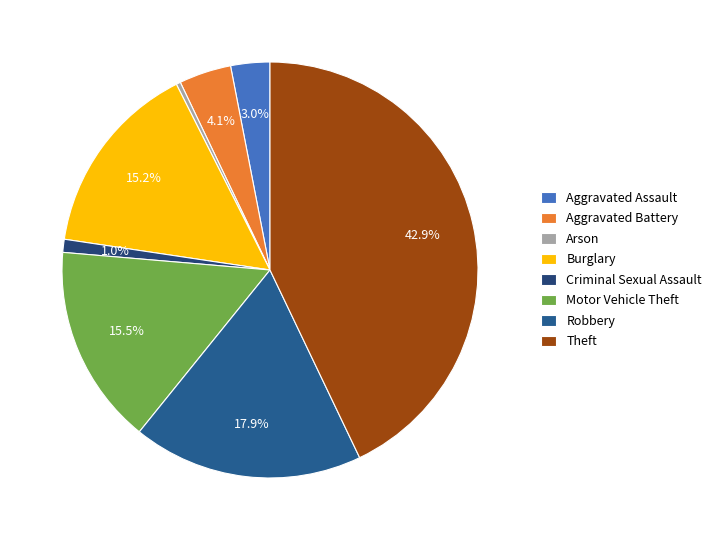

How many slices are in this pie chart?

8